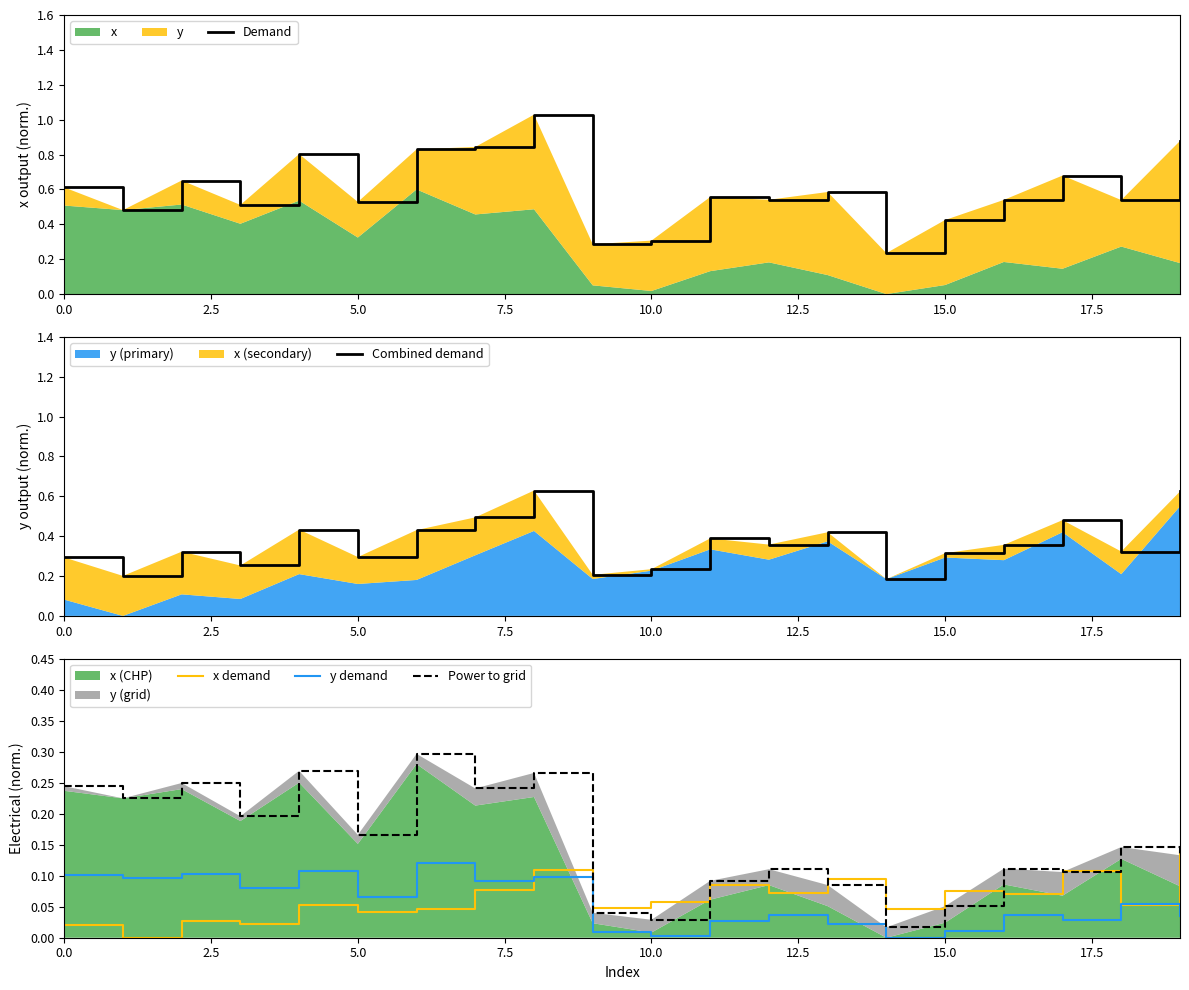

What is the lowest value of the Demand series?

0.2